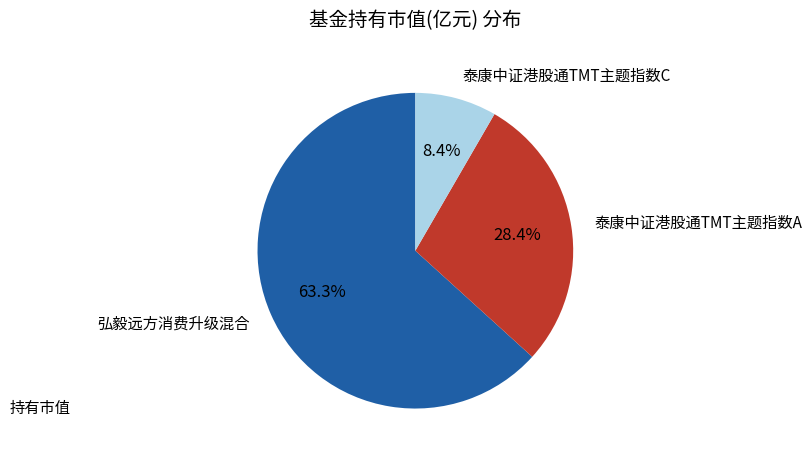

To the nearest percent, what portion does 泰康中证港股通TMT主题指数A represent?

28%